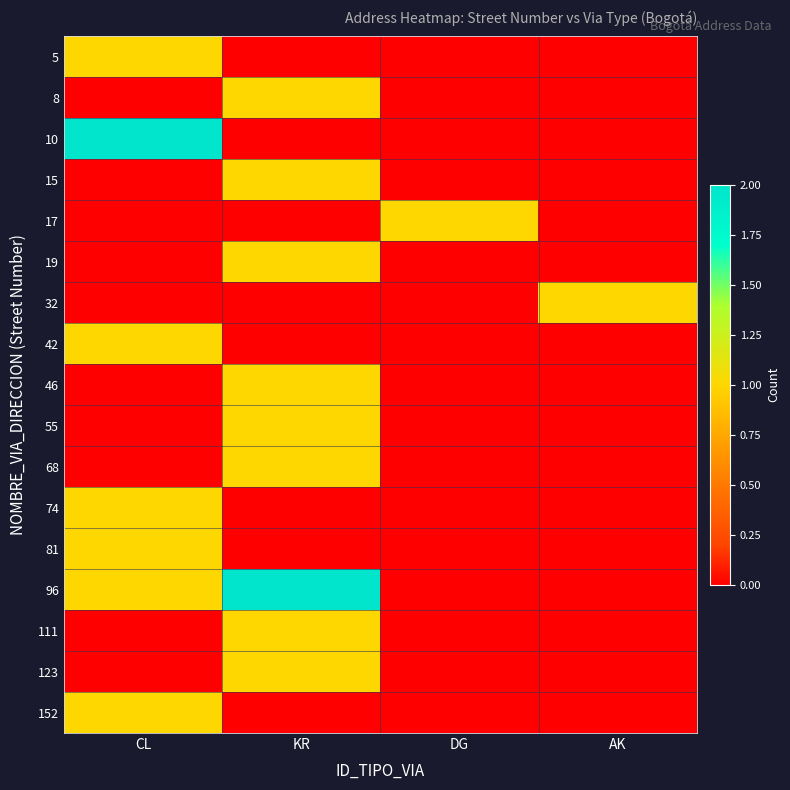

What is the total value across all series at AK?

1